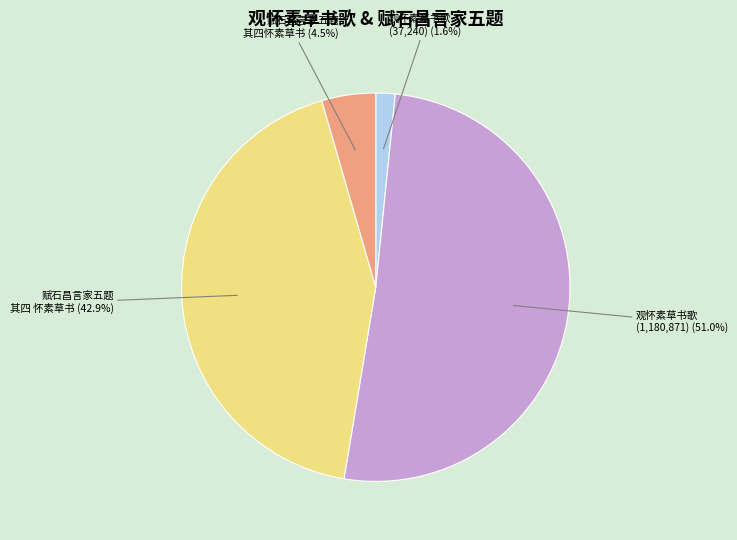

Which category accounts for the majority?

观怀素草书歌 (1,180,871)